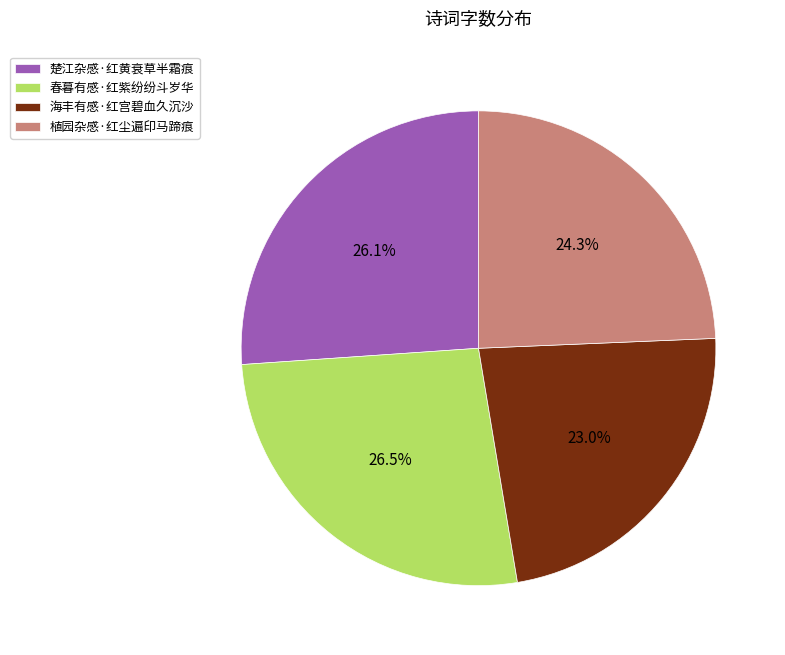

Is it true that 海丰有感·红宫碧血久沉沙 is 23% of the pie?

True